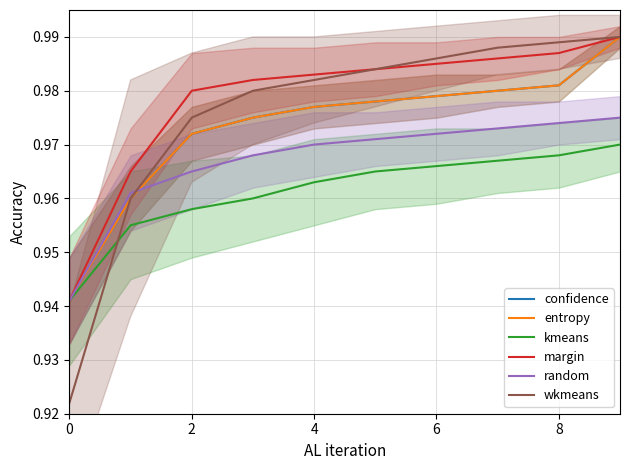

True or false: wkmeans and entropy cross at least once.

False